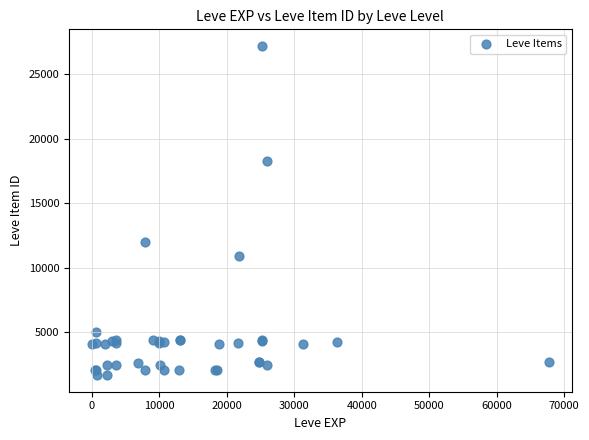

What Y value in the scatter plot is closest to 14448?

12018